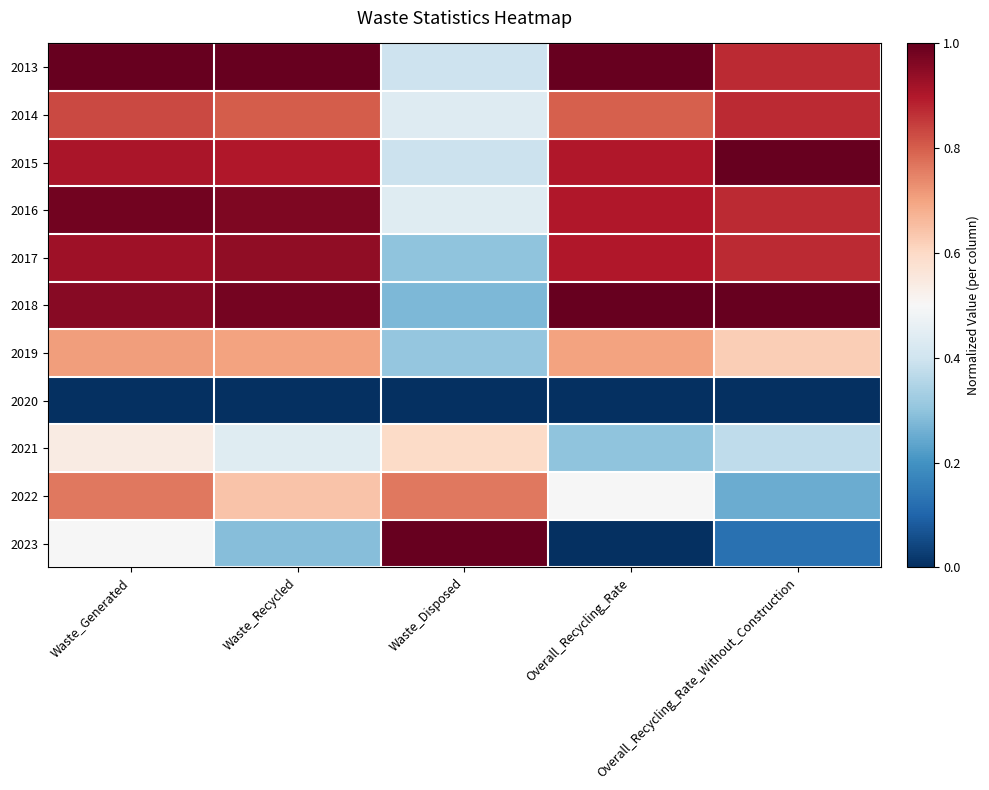

Rank the series by their maximum value, from highest to lowest.

2013, 2015, 2018, 2023, 2016, 2017, 2014, 2022, 2019, 2021, 2020